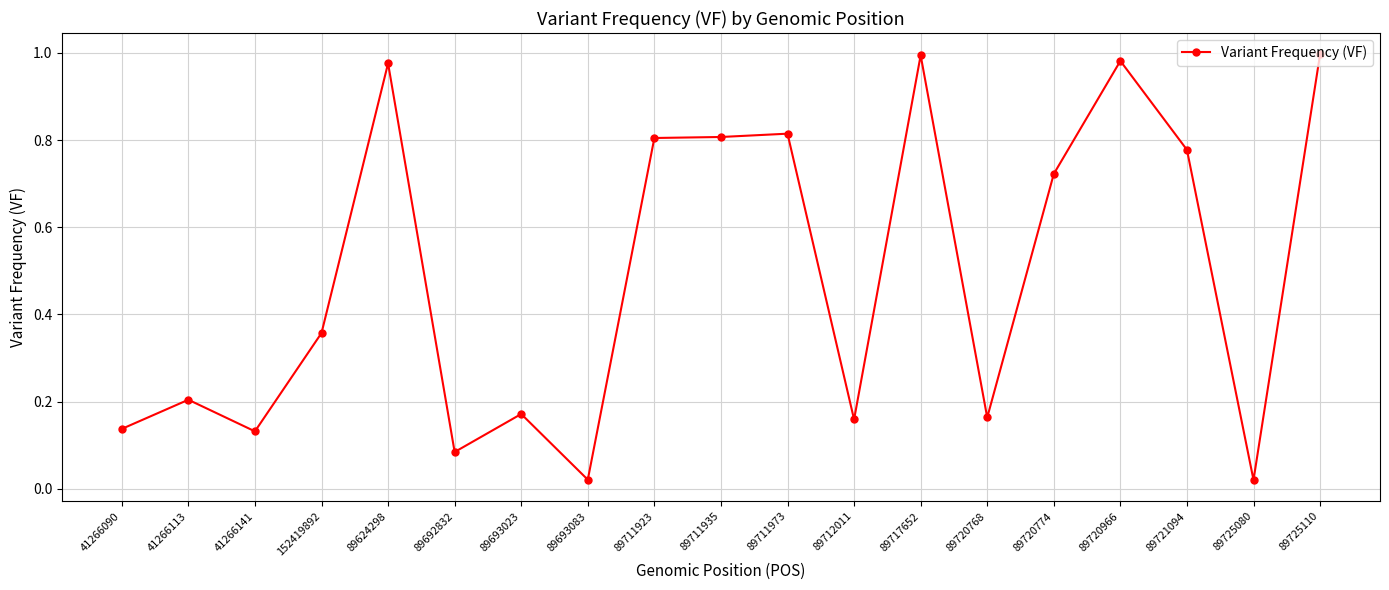

What is the change in value from 89692832 to 89720966?

+0.9